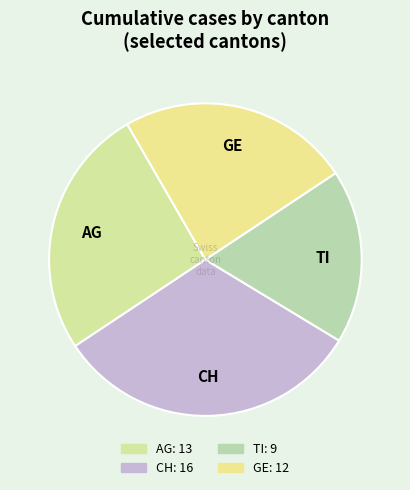

Rank the categories by value from highest to lowest.

CH, AG, GE, TI